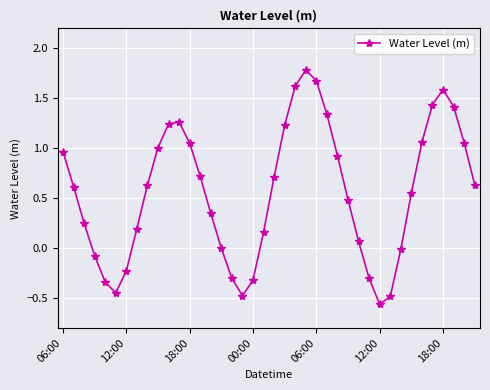

True or false: there are more than 0 points higher than both neighbors.

True